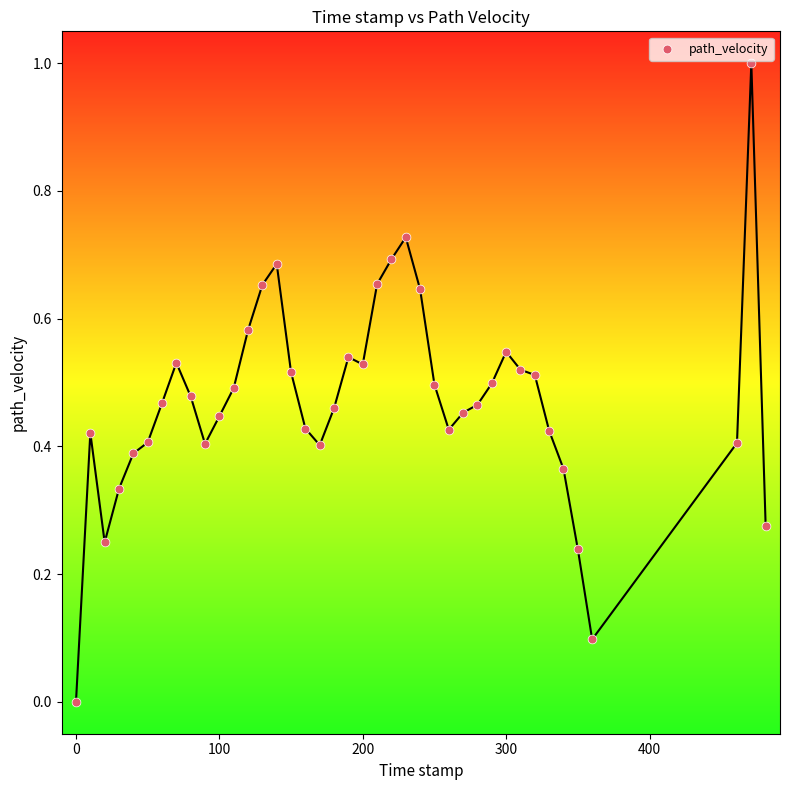

What is the range of X values (max minus min)?

481.0